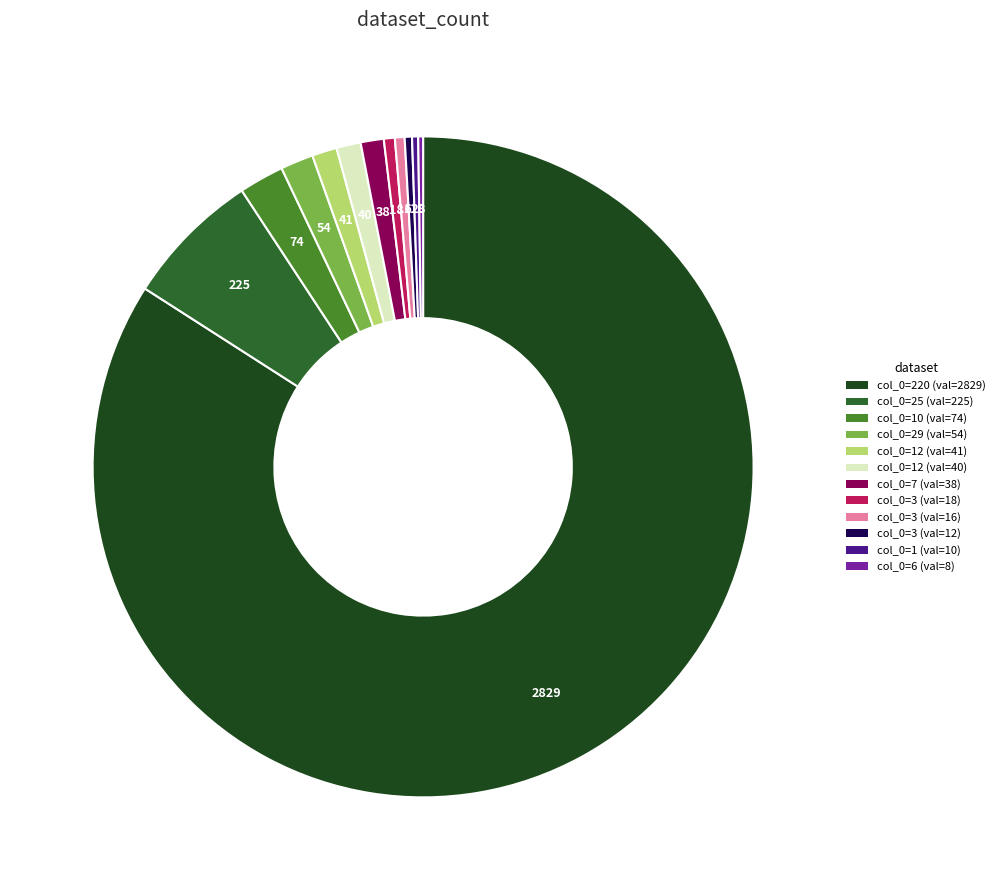

Does any single category account for the majority?

Yes